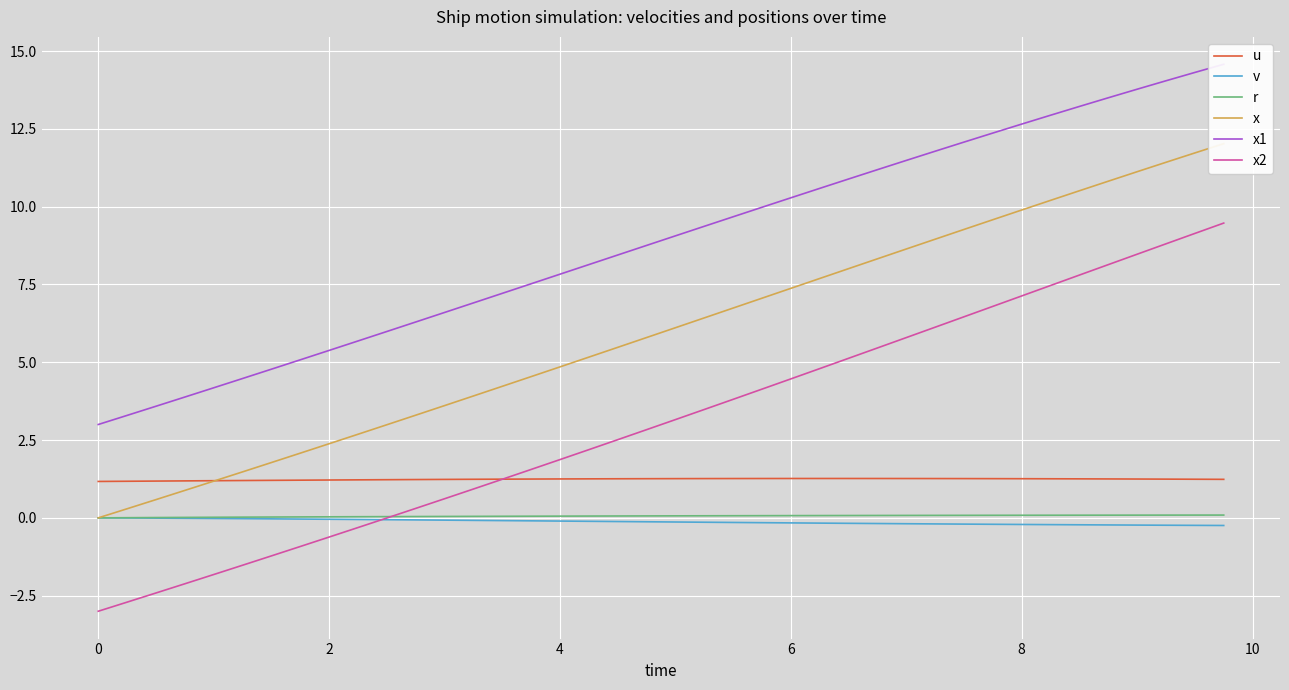

What is the sum of all r values?

2.3